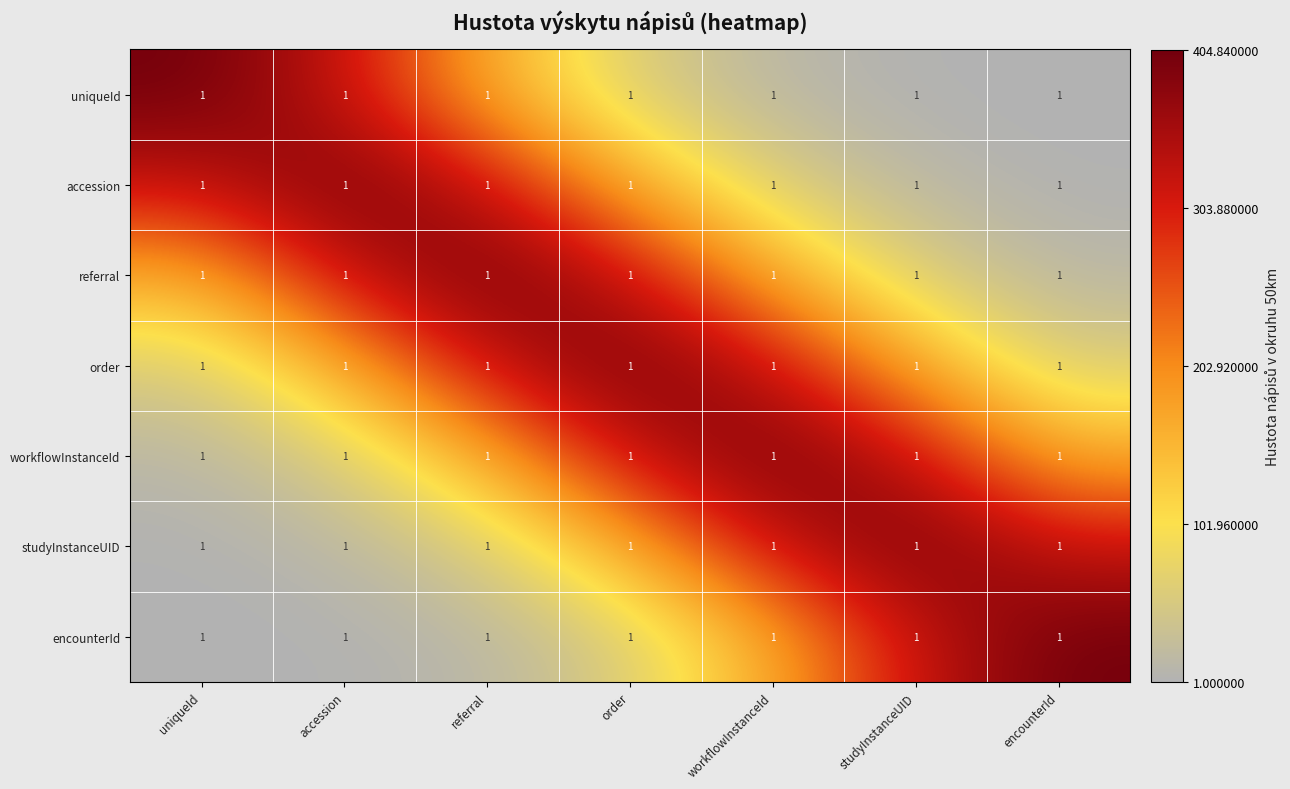

The value of referral at workflowInstanceId is 36.6. True or false?

False